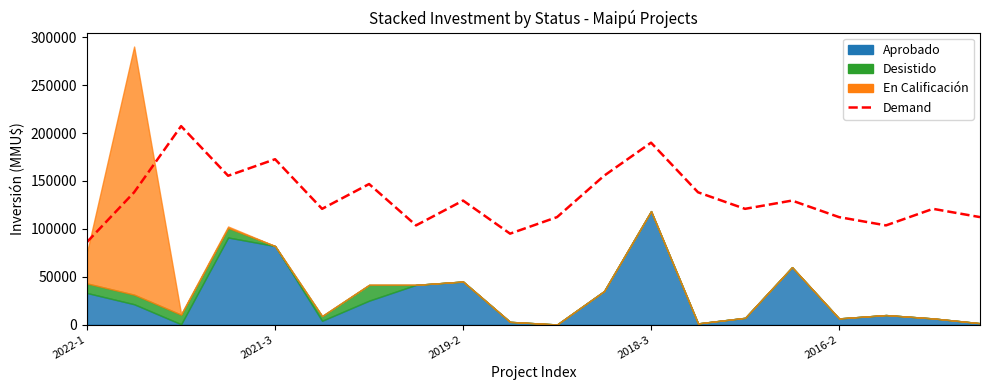

Reading right to left, what are all the values shown in this chart?

112233.3	120866.7	103600.0	112233.3	129500.0	120866.7	138133.3	189933.3	155400.0	112233.3	94966.7	129500.0	103600.0	146766.7	120866.7	172666.7	155400.0	207200.0	138133.3	86333.3